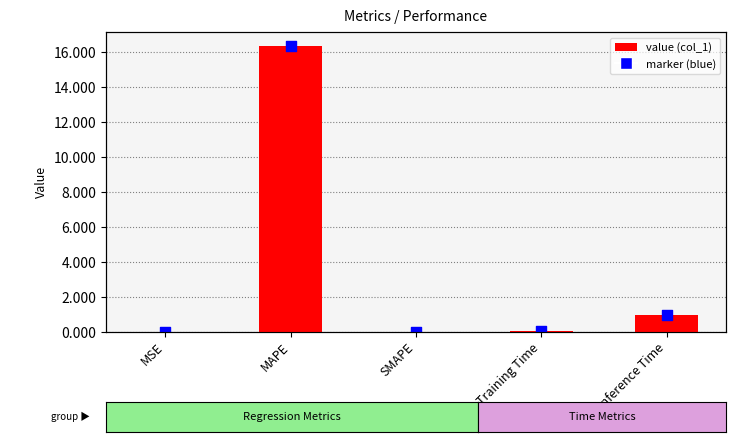

Between SMAPE and Inference Time, which is larger?

Inference Time